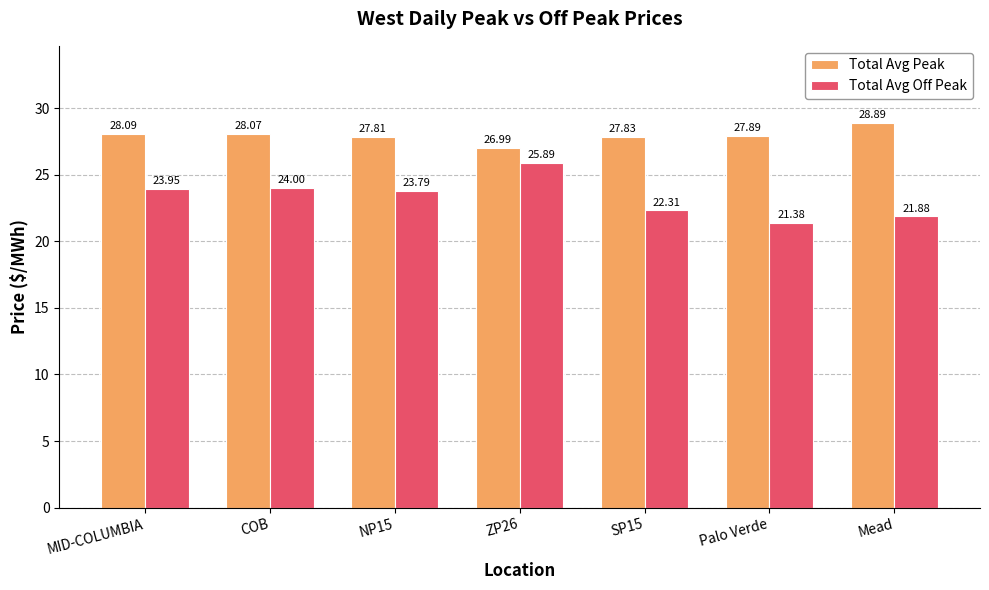

What is the sum of the Total Avg Off Peak values at SP15 and MID-COLUMBIA?

46.3